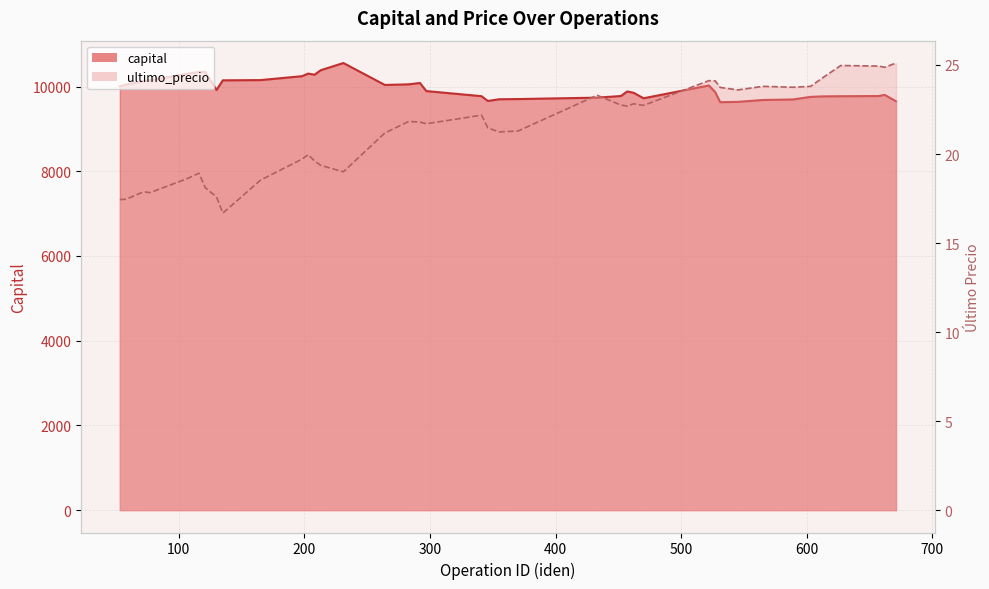

What is the value of the ultimo_precio point at the 24th from the left?

23.3